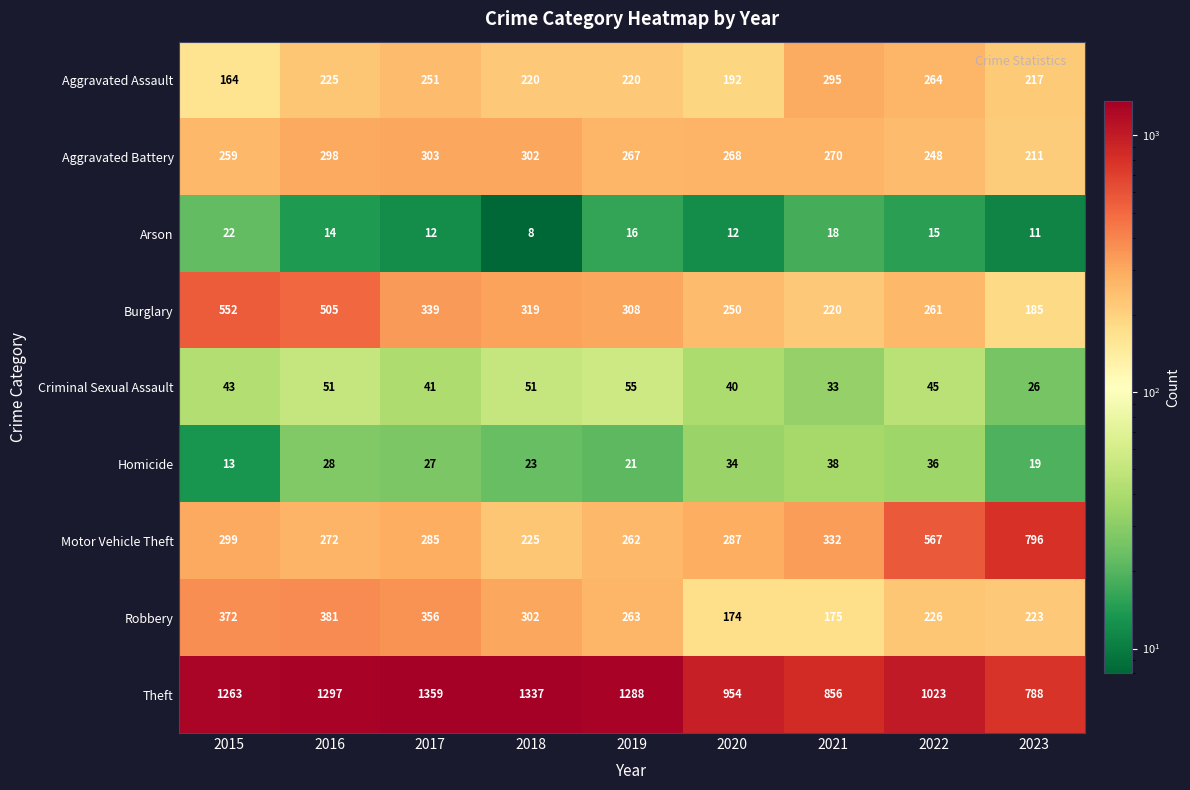

Count the number of data series in this chart.

9